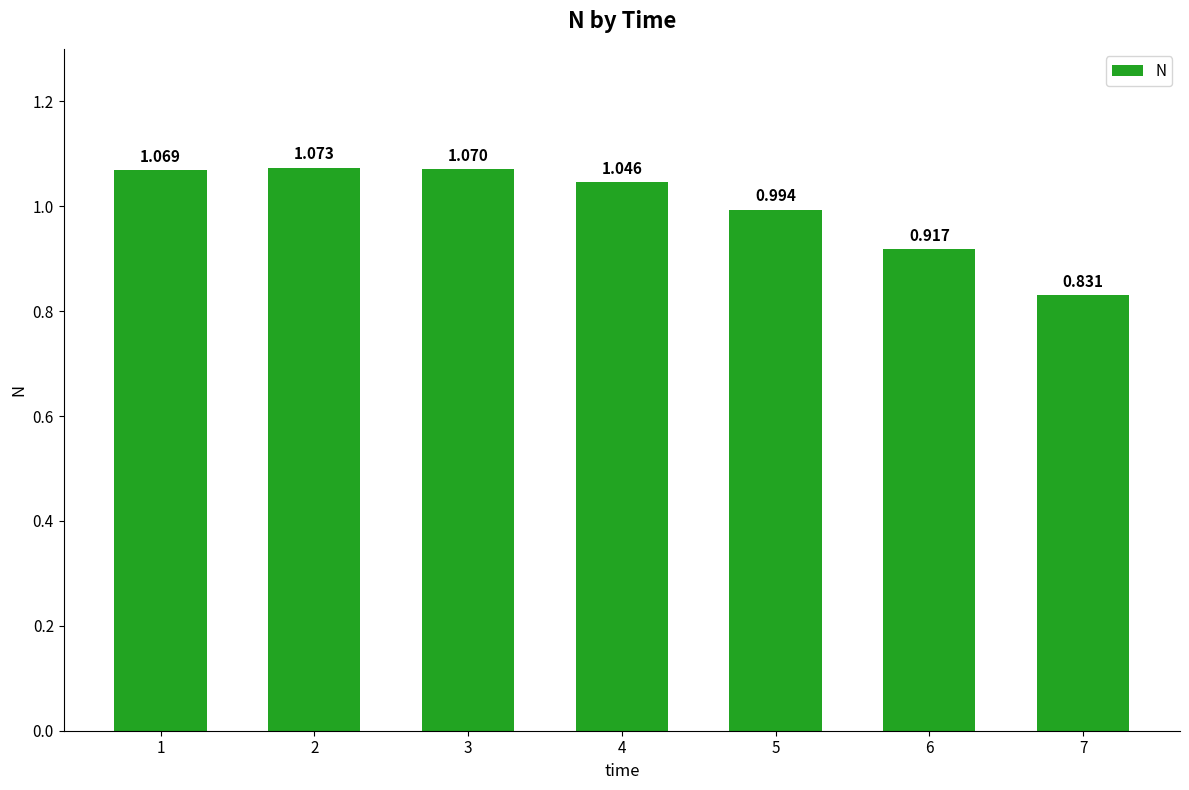

Which category has the lowest value across all series?

7